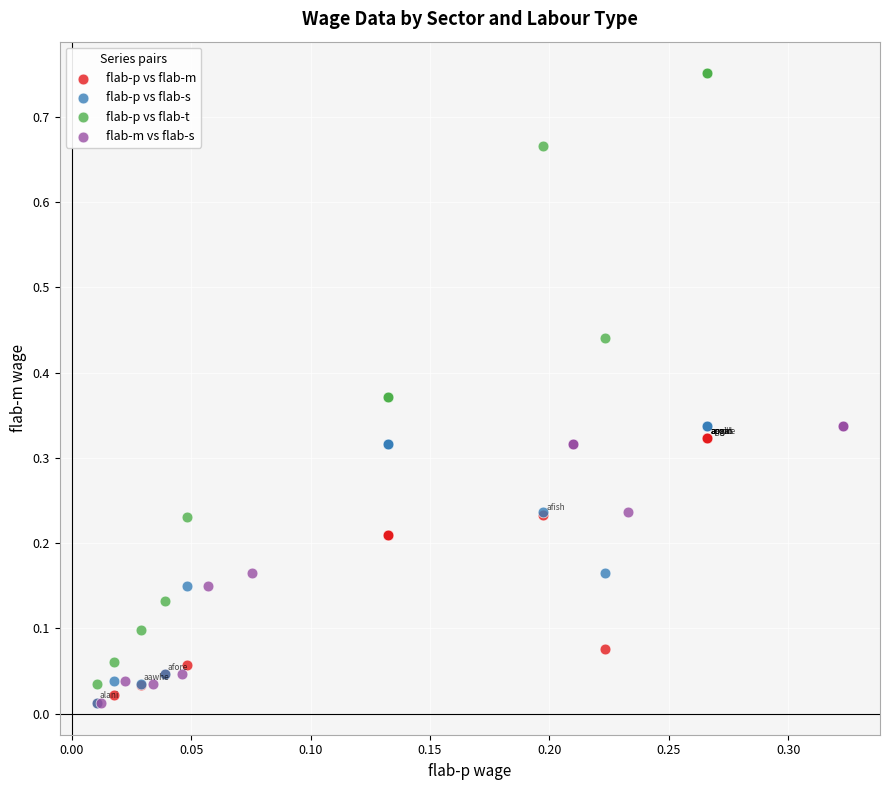

Which series has the widest spread of Y values?

flab-p vs flab-t